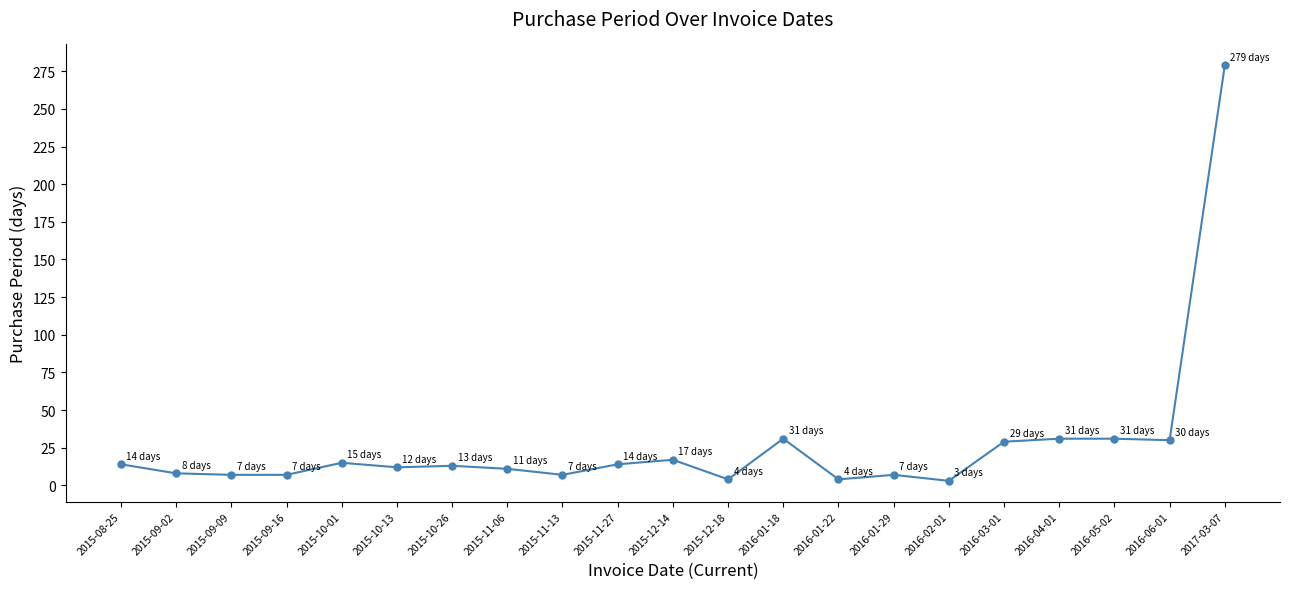

What position from the right is 2016-02-01?

6